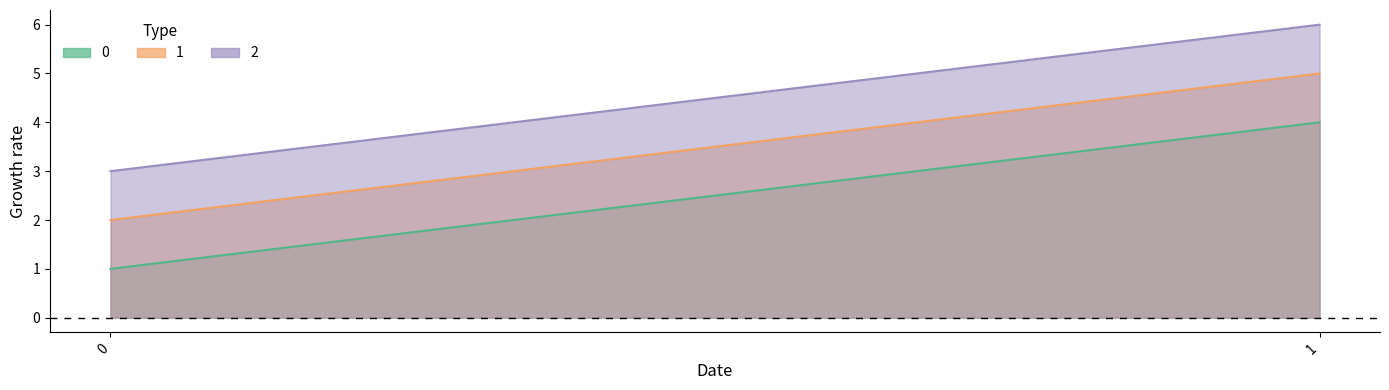

Reading left to right, extract all data points from this chart.

0: 1	4
1: 2	5
2: 3	6